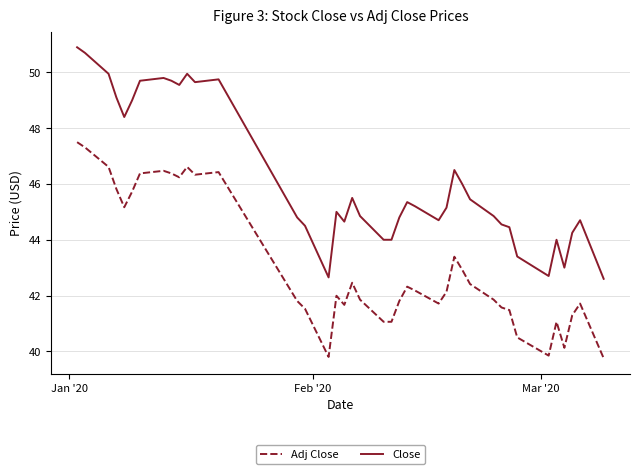

What is the difference between the second highest and second lowest values in the Close series?

8.0